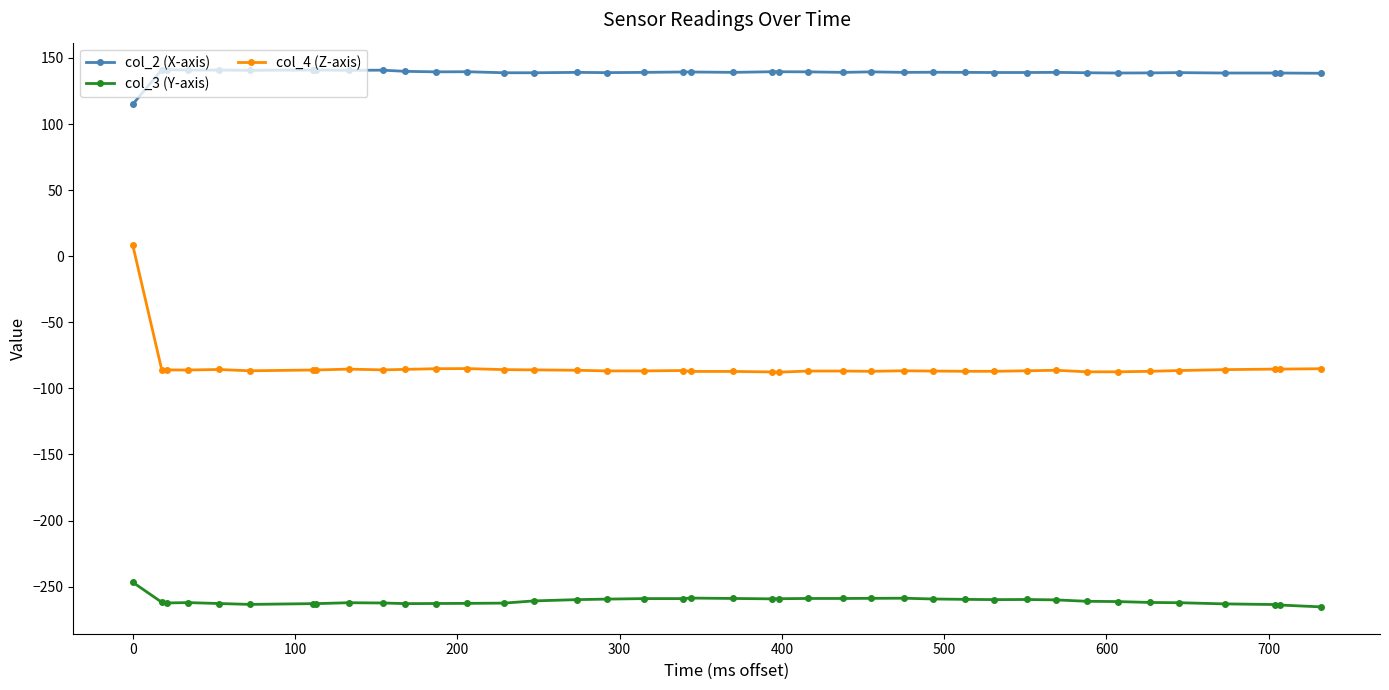

How many lines are shown in the chart?

3